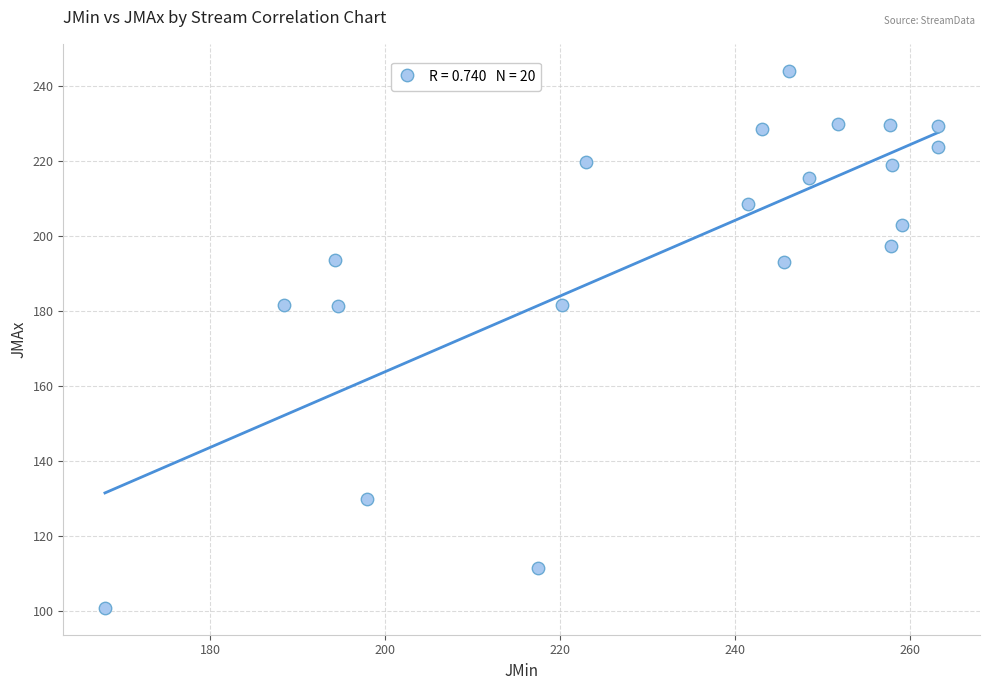

What is the range of X values (max minus min)?

95.4